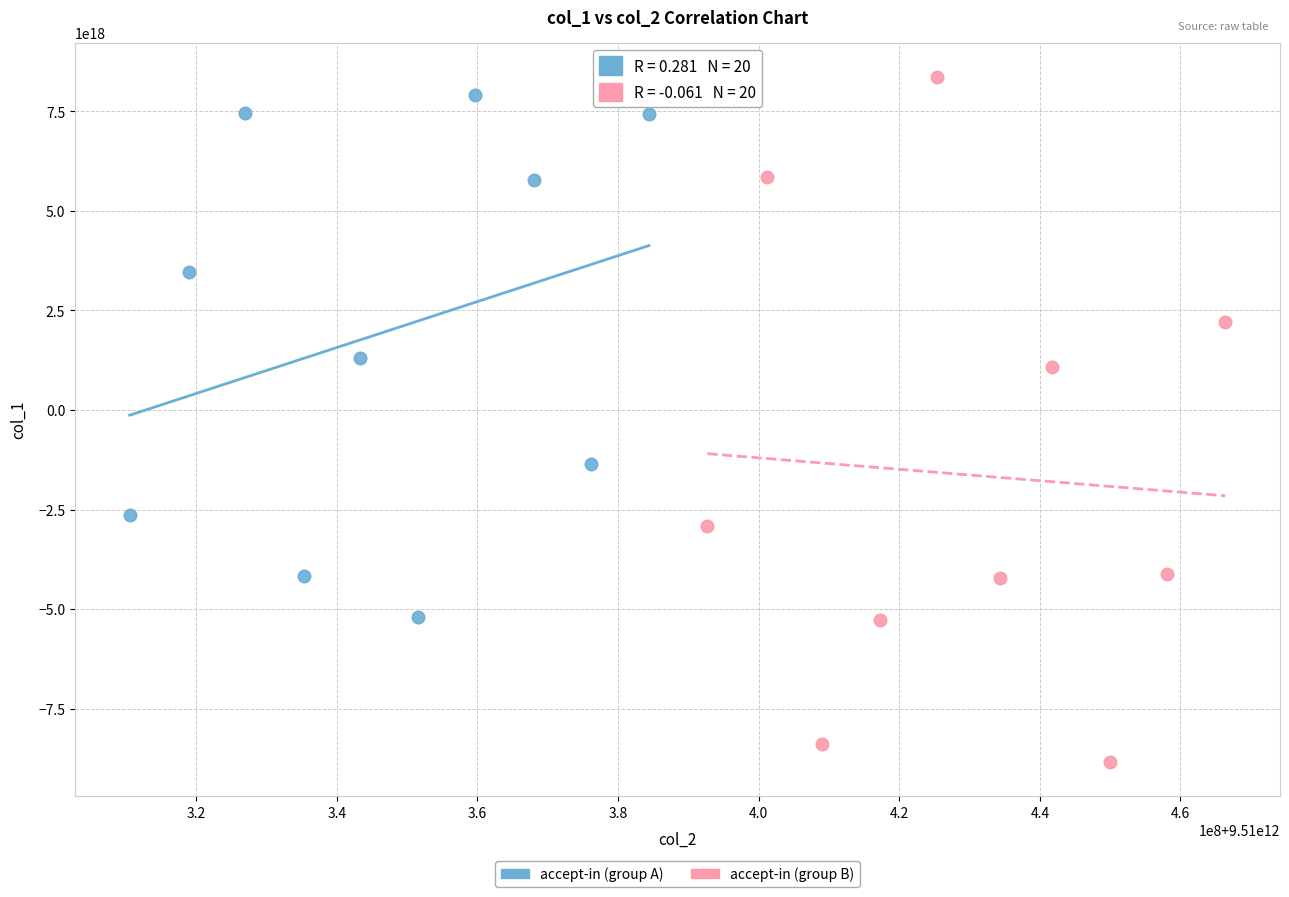

Which series contains the lowest Y value?

accept-in (group B)